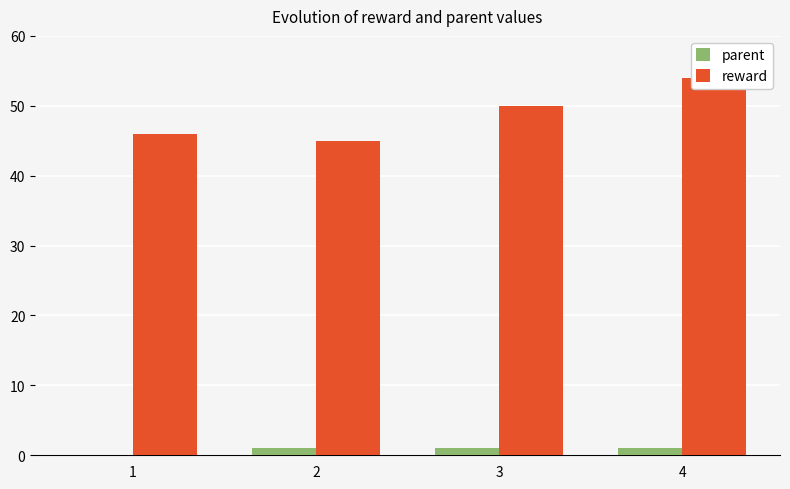

How many categories are shown in the chart?

4